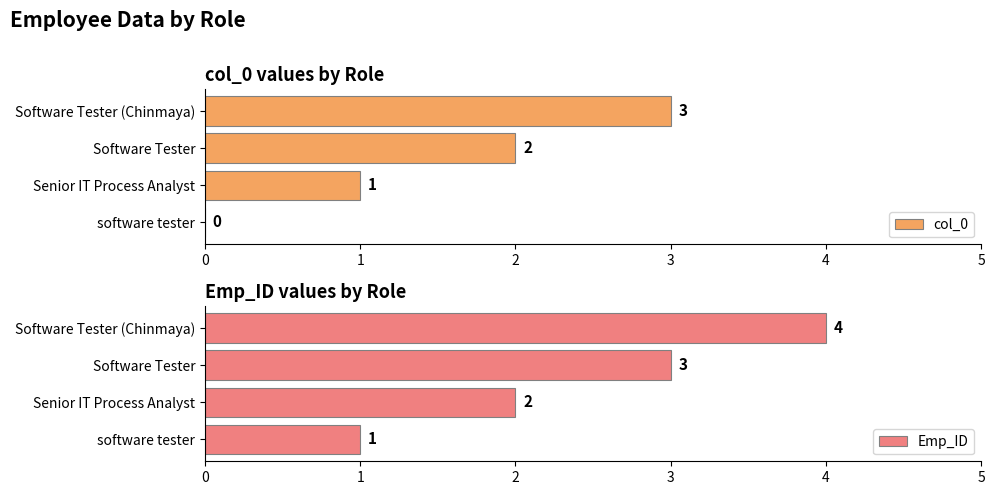

How many groups of bars are there?

4